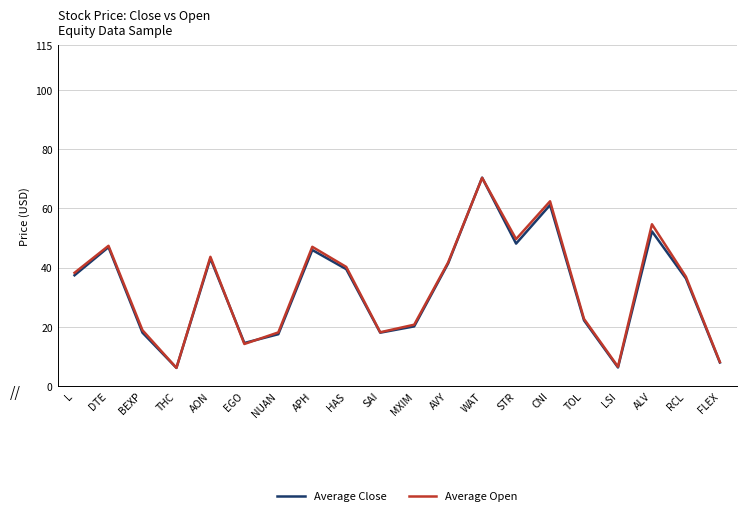

Which series changed the most between THC and TOL?

Average Open